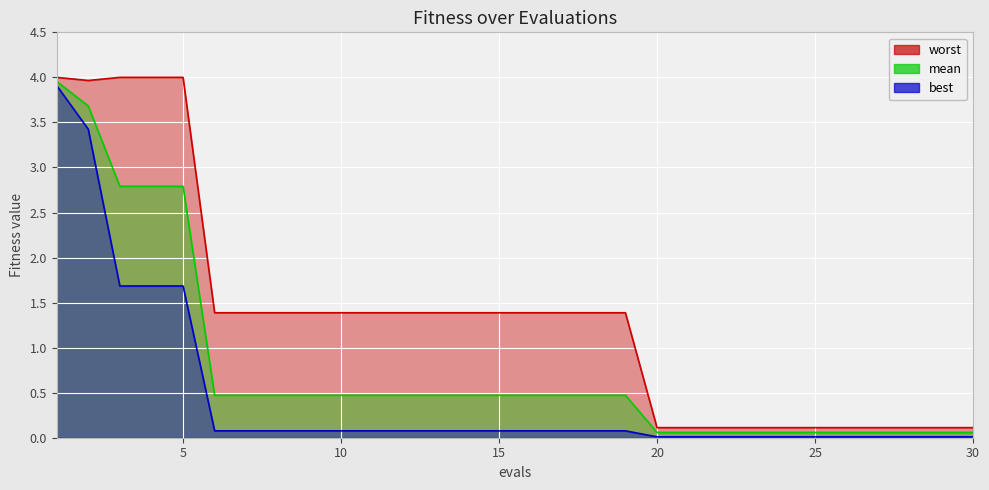

Is it true that worst equals 1.4 at 12?

True